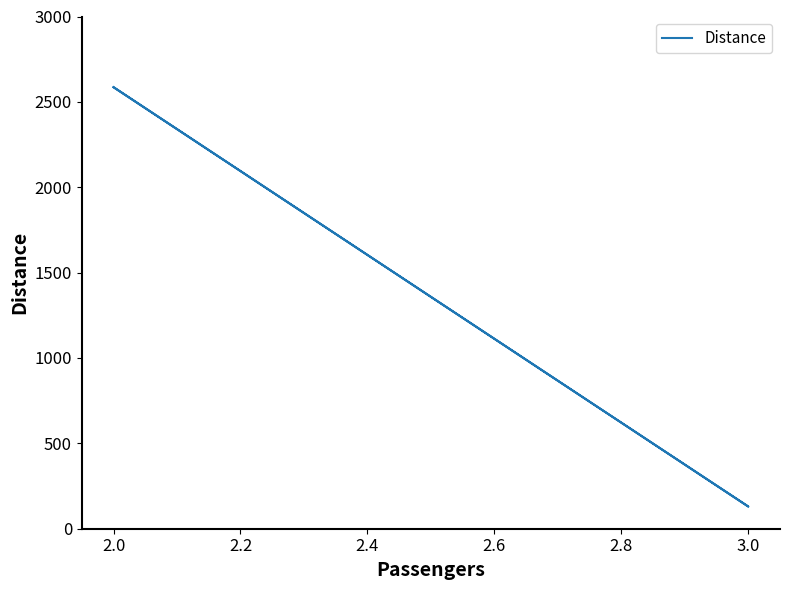

The chart shows a value of 218 at 3.0. True or false?

False